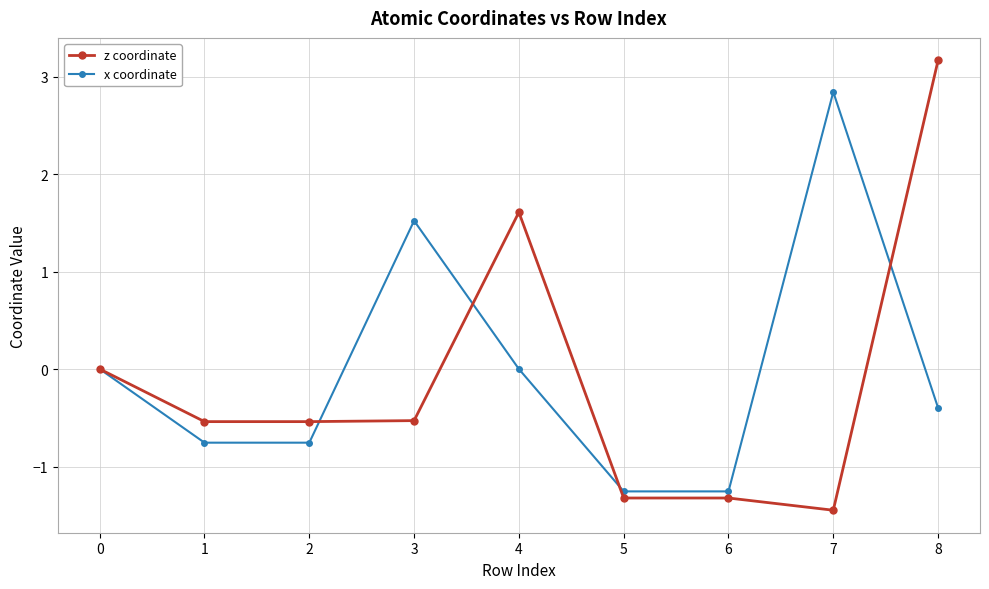

What is the sum of the x coordinate values at 3 and 1?

0.8